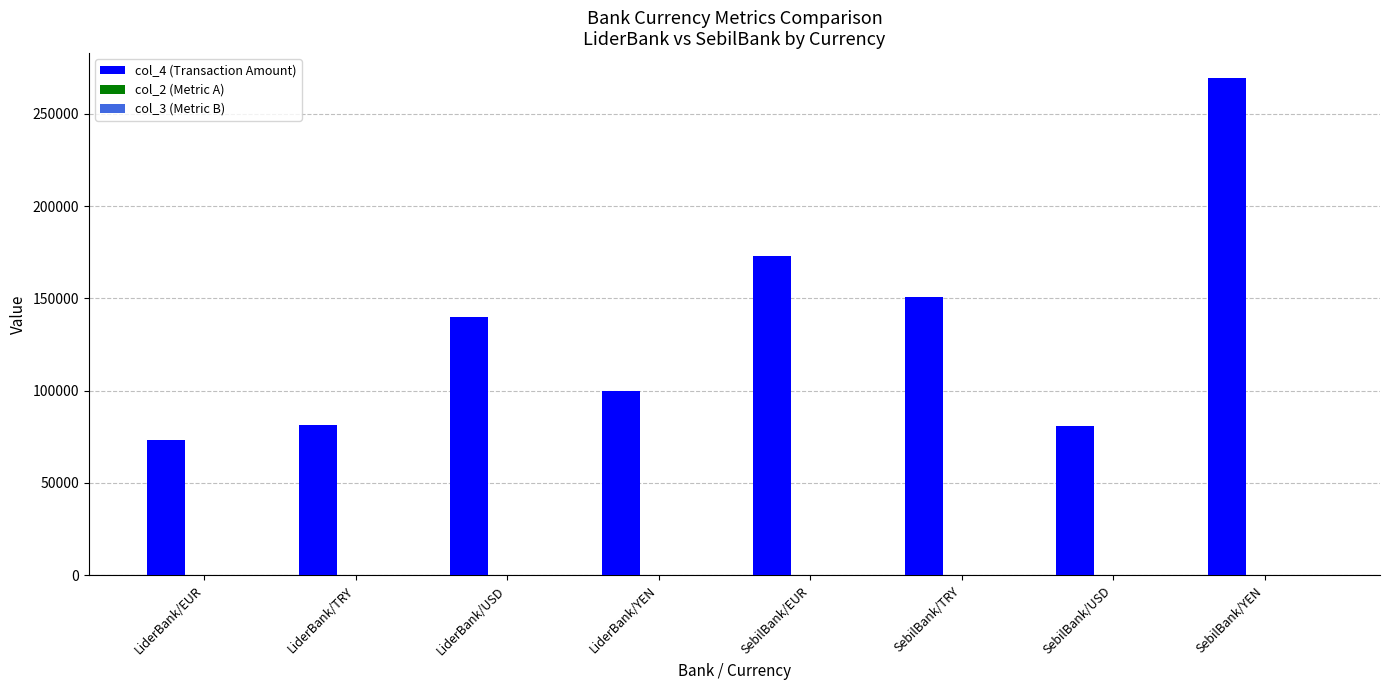

The value of col_4 (Transaction Amount) at LiderBank/EUR is 49756. True or false?

False